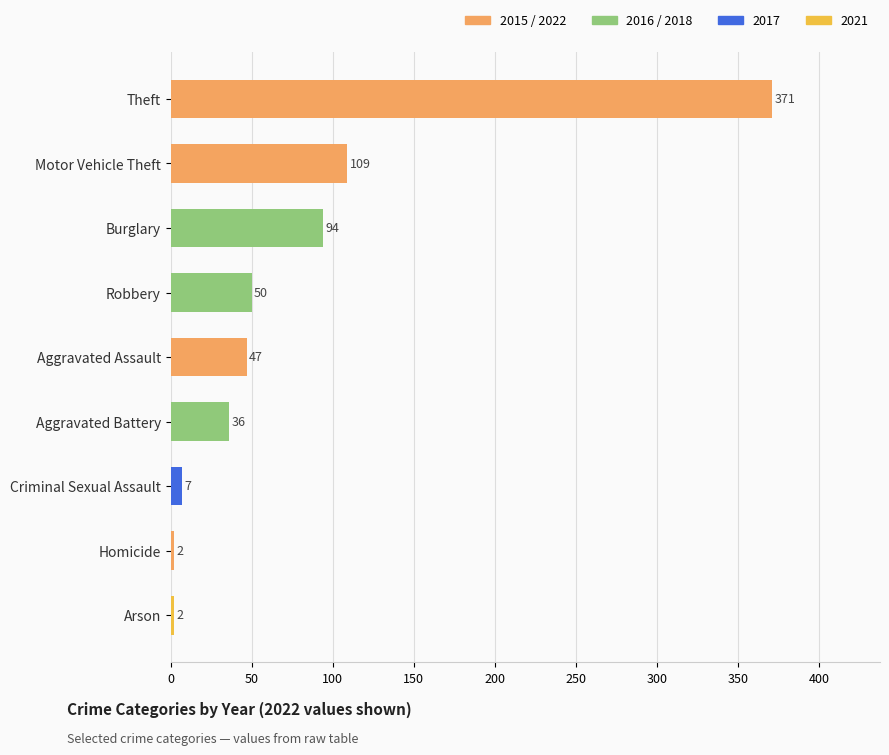

The value at Motor Vehicle Theft is 109. True or false?

True